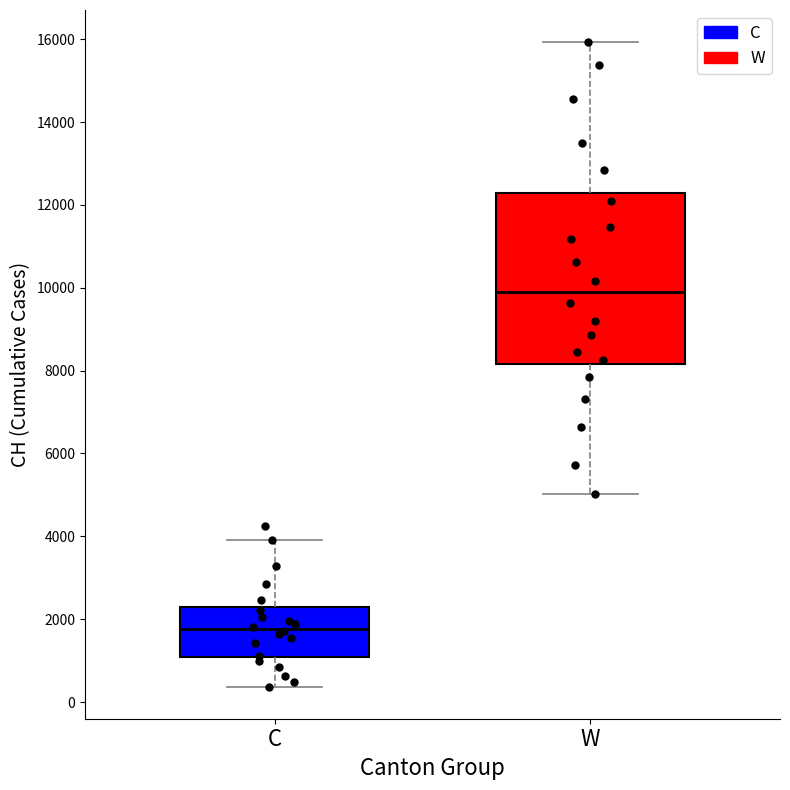

Reading left to right, transcribe this box plot: for each box, give where its median line is, the range the box spans, and where its two whiskers end, as read against the y-axis. The values are not printed on the chart, so give them approximately, as read against the axis.

C: median 1800, box 1000 to 2200, whiskers 400 to 4000
W: median 10000, box 8200 to 12200, whiskers 5000 to 16000